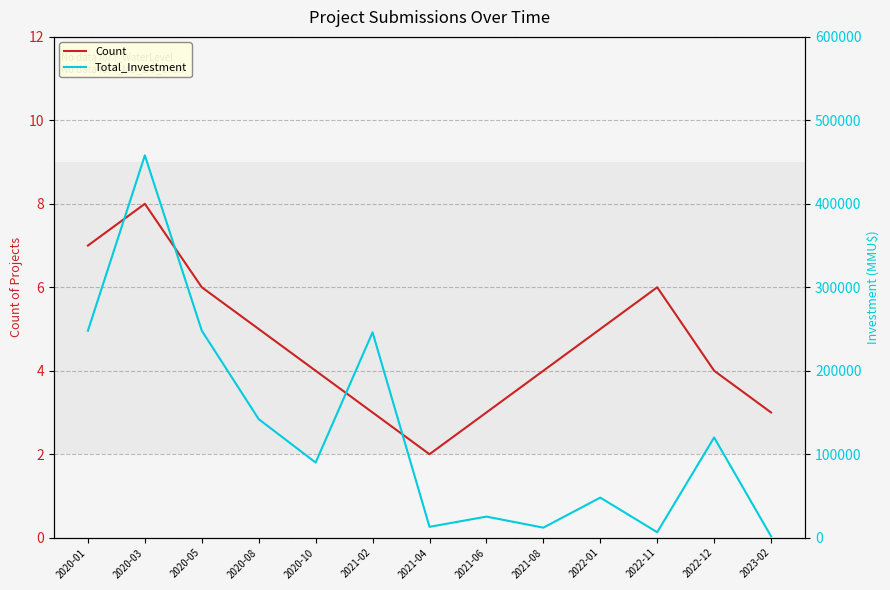

At 2021-02, list the series in order from largest to smallest.

Total_Investment, Count